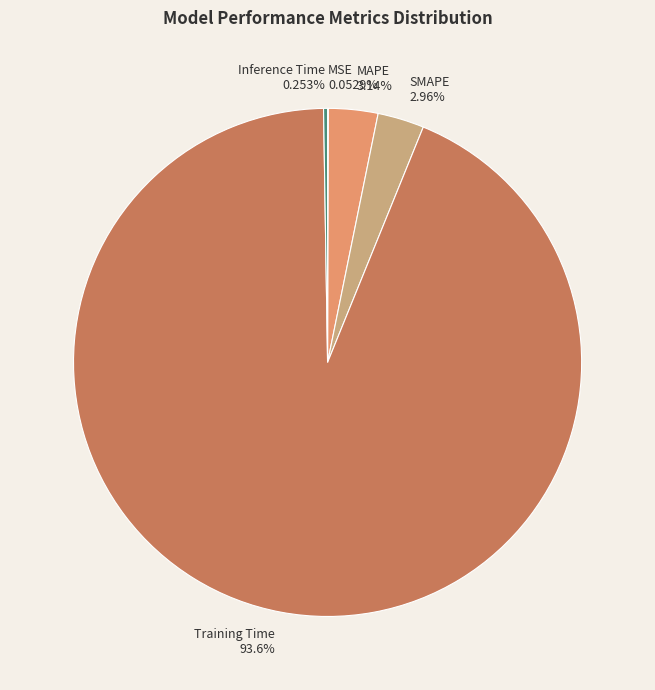

Which slice represents more than half of the pie?

Training Time